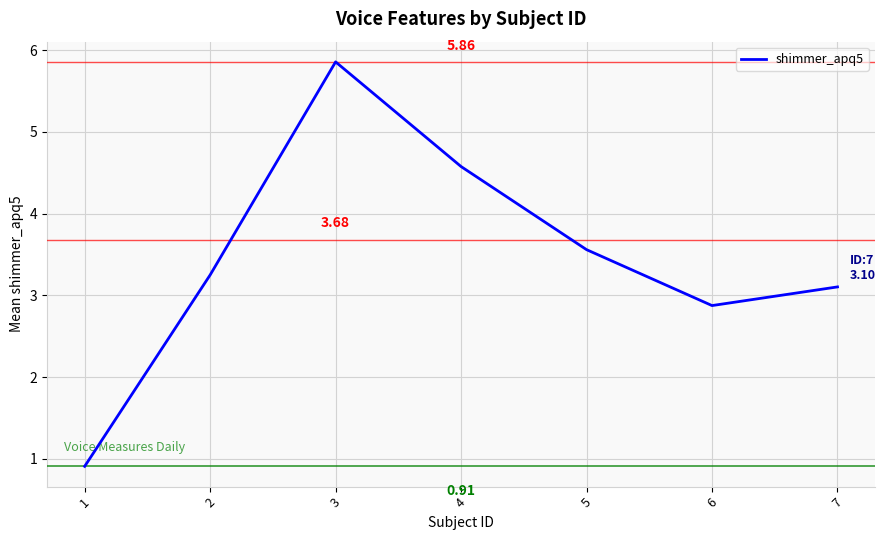

What is the difference between the maximum and second lowest values?

3.0